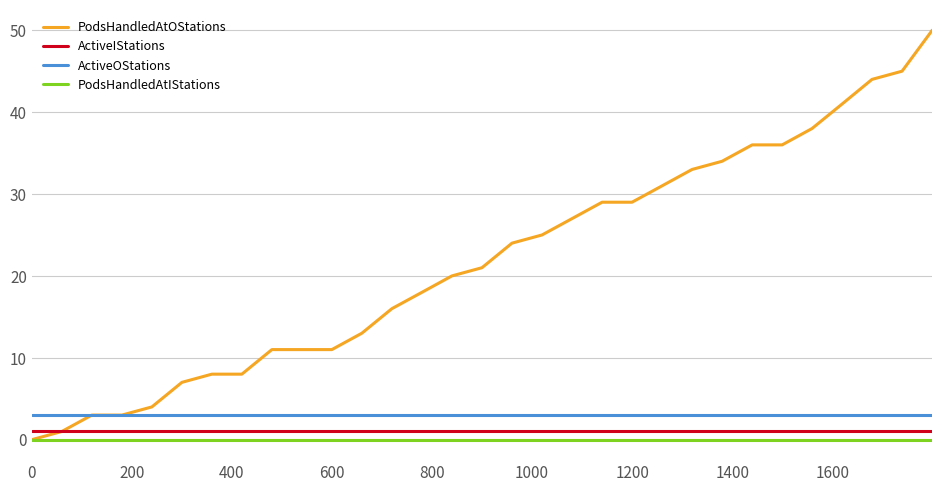

True or false: ActiveIStations and PodsHandledAtIStations intersect in this chart.

False